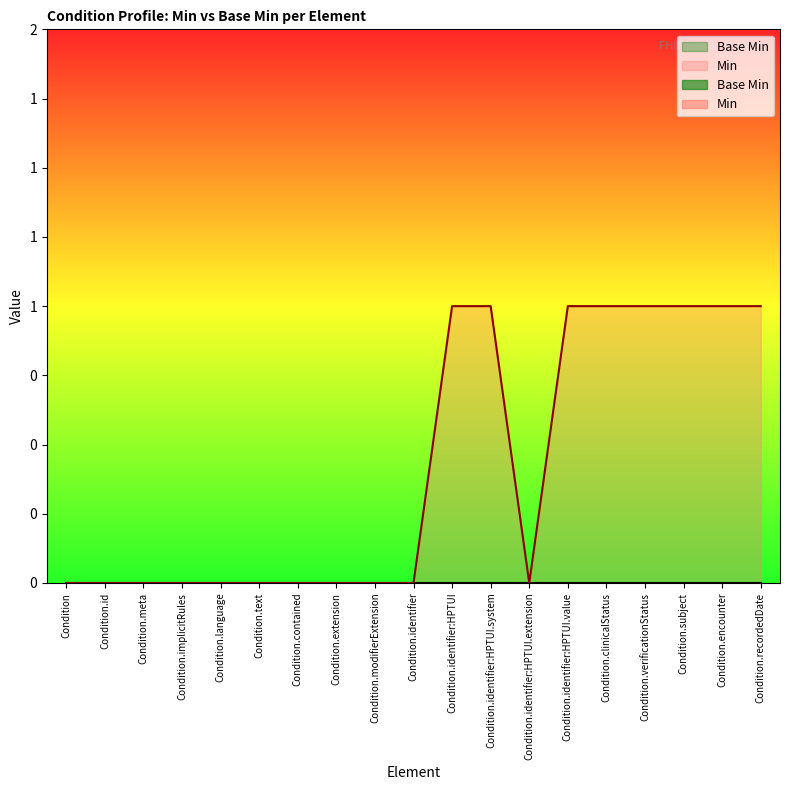

Where is the first local minimum?

Condition.identifier:HPTUI.extension